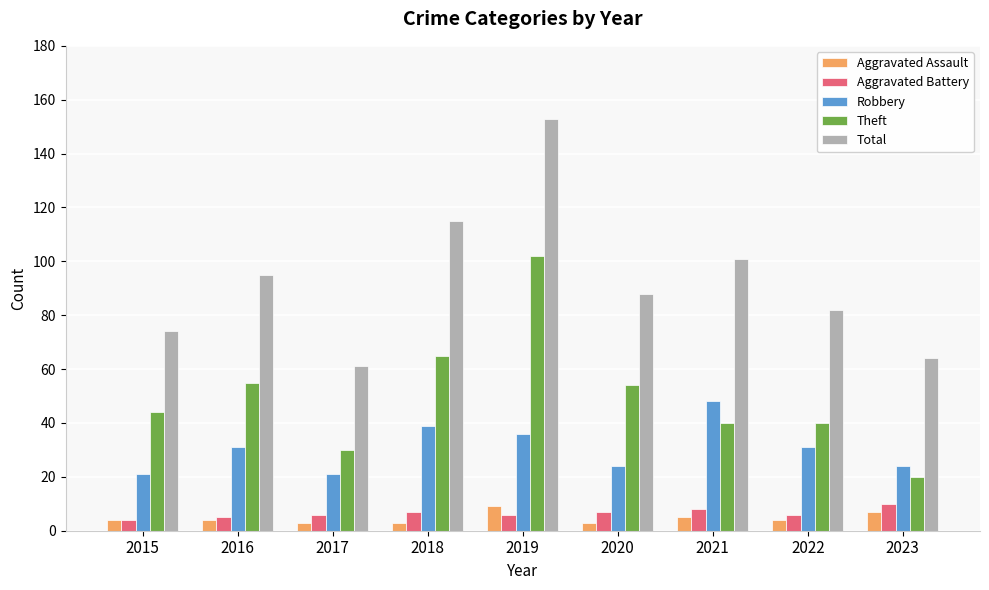

Rank the series at 2021 from highest to lowest value.

Total, Robbery, Theft, Aggravated Battery, Aggravated Assault